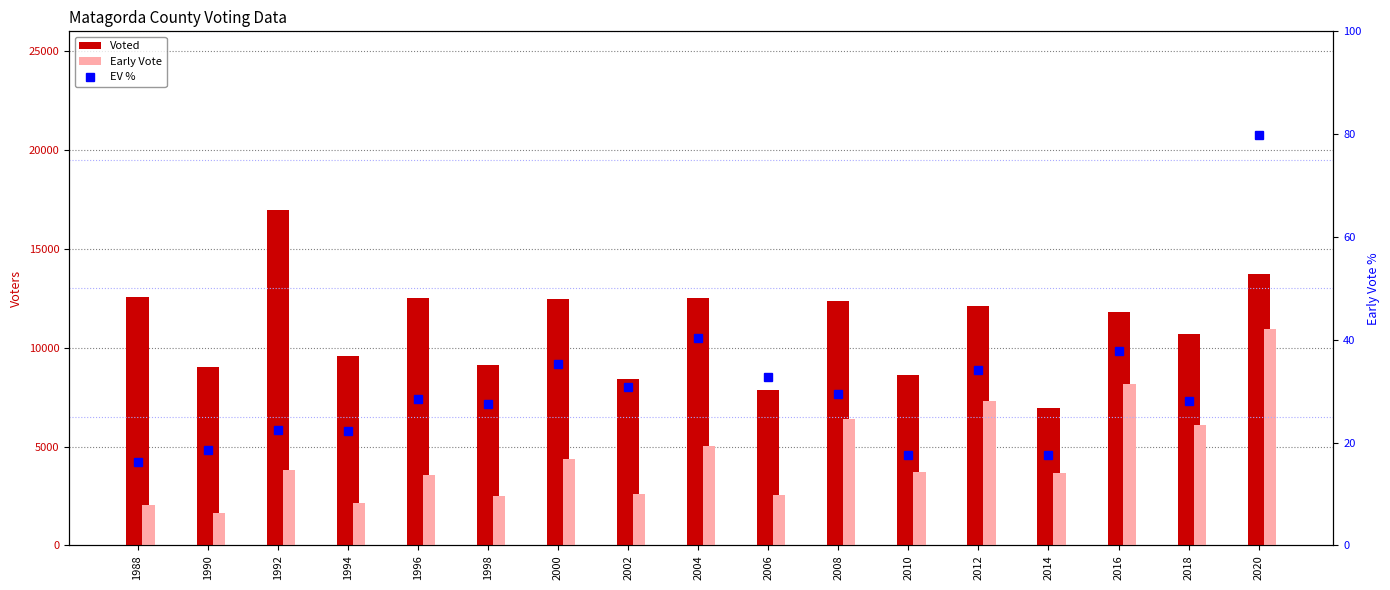

List the series in order of their peak value, highest first.

Voted, Early Vote, EV %